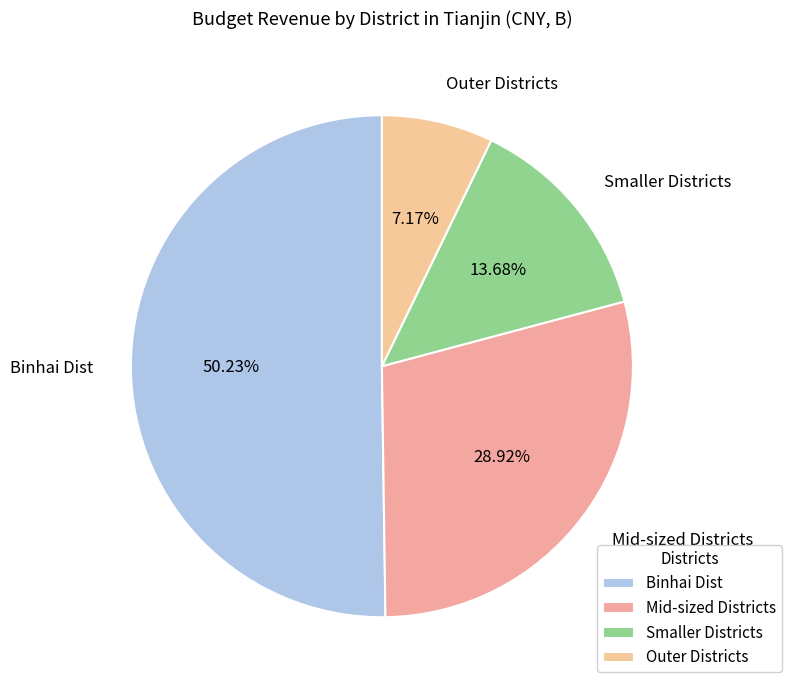

Combined, do Smaller Districts and Outer Districts account for over 50%?

No